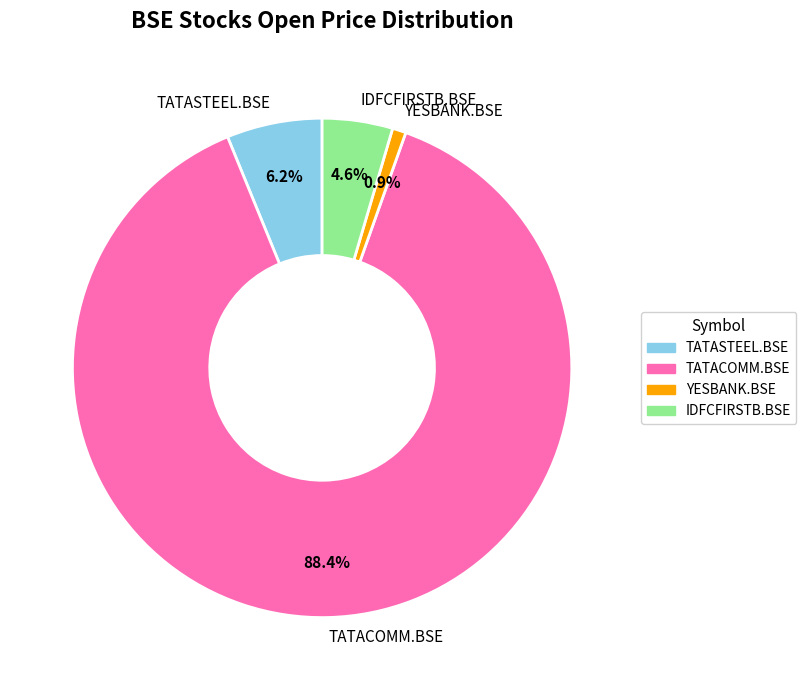

To the nearest percent, what is the average slice percentage?

25%